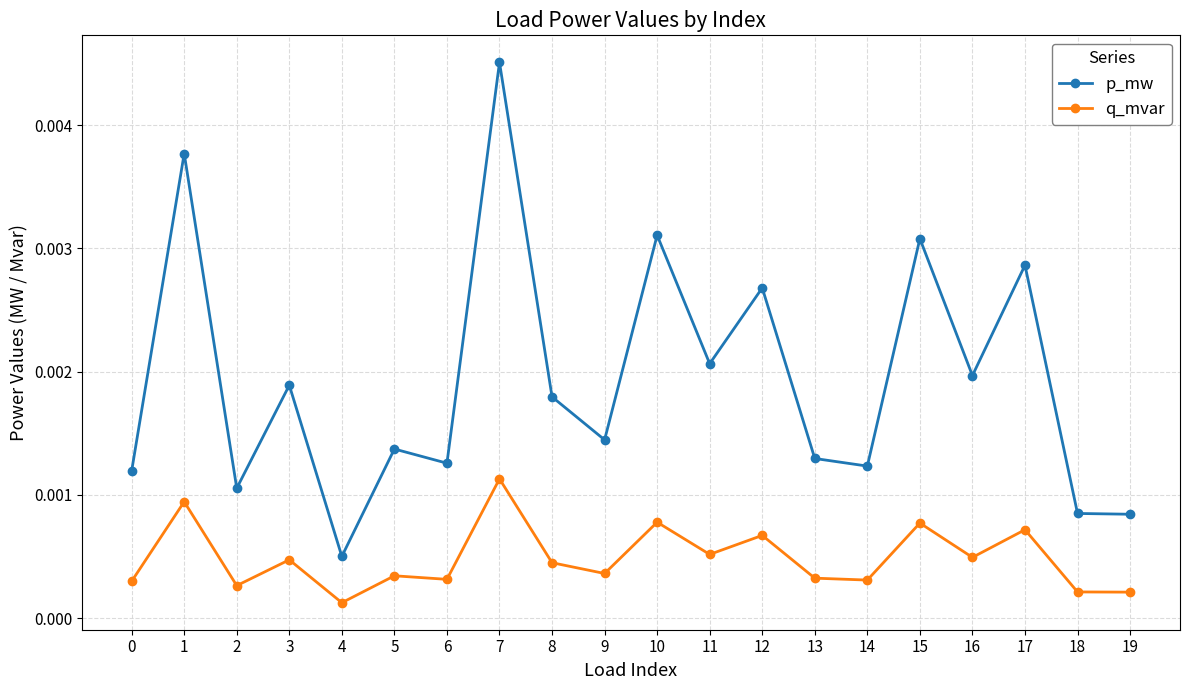

True or false: q_mvar has more than 0 points higher than both neighbors.

True